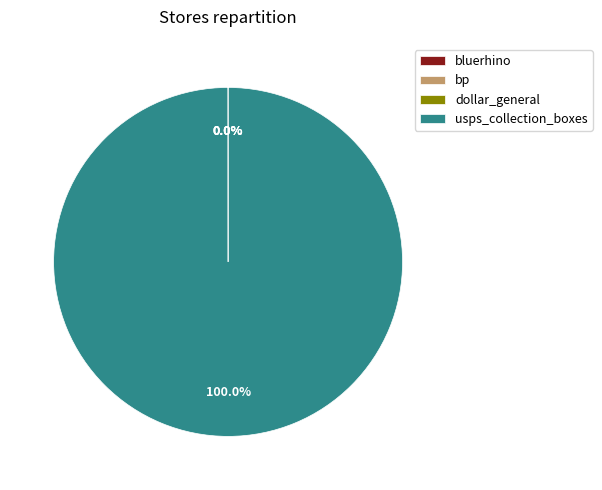

Does usps_collection_boxes account for over 50% of the chart?

Yes